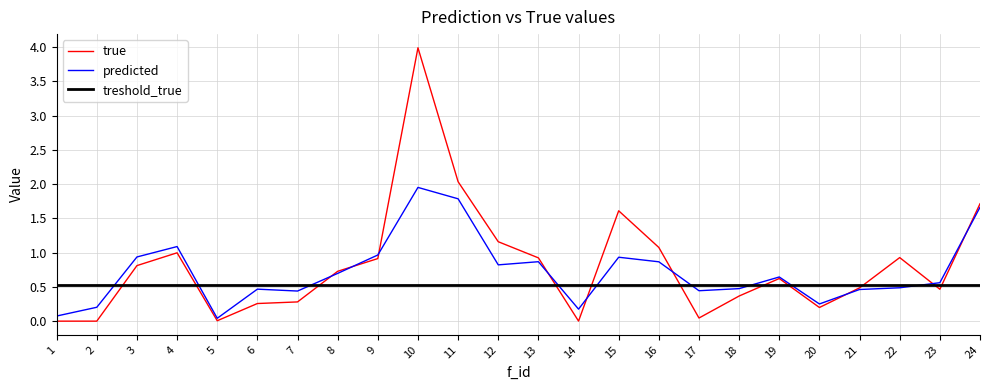

Which series has the widest spread of values?

true